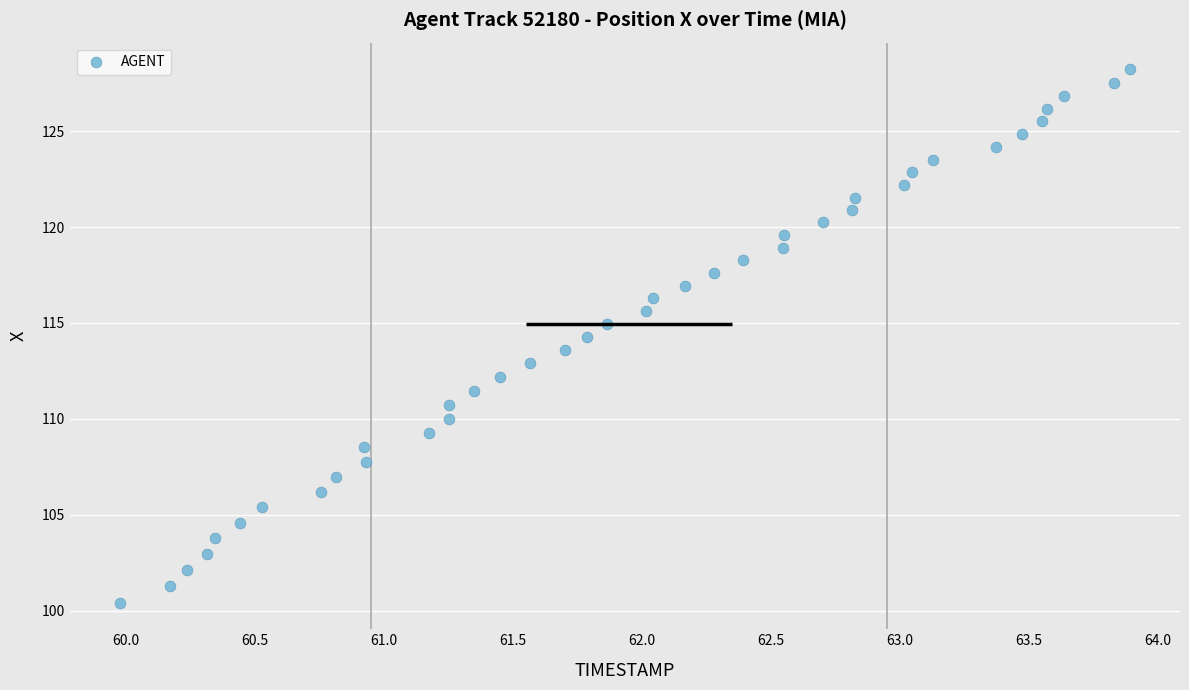

What is the range of Y values (max minus min)?

27.8